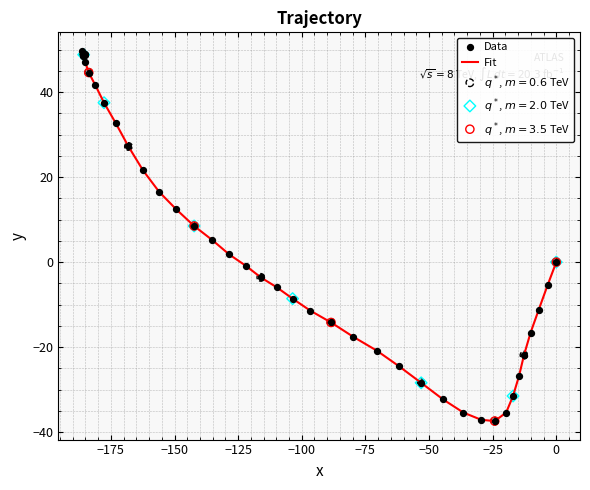

What is the smallest value displayed?

-37.4